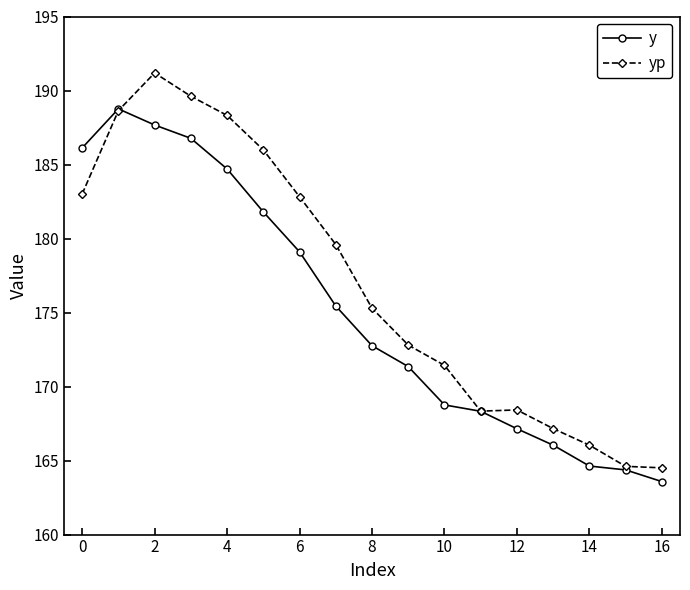

Rank the series by their average value, from highest to lowest.

yp, y